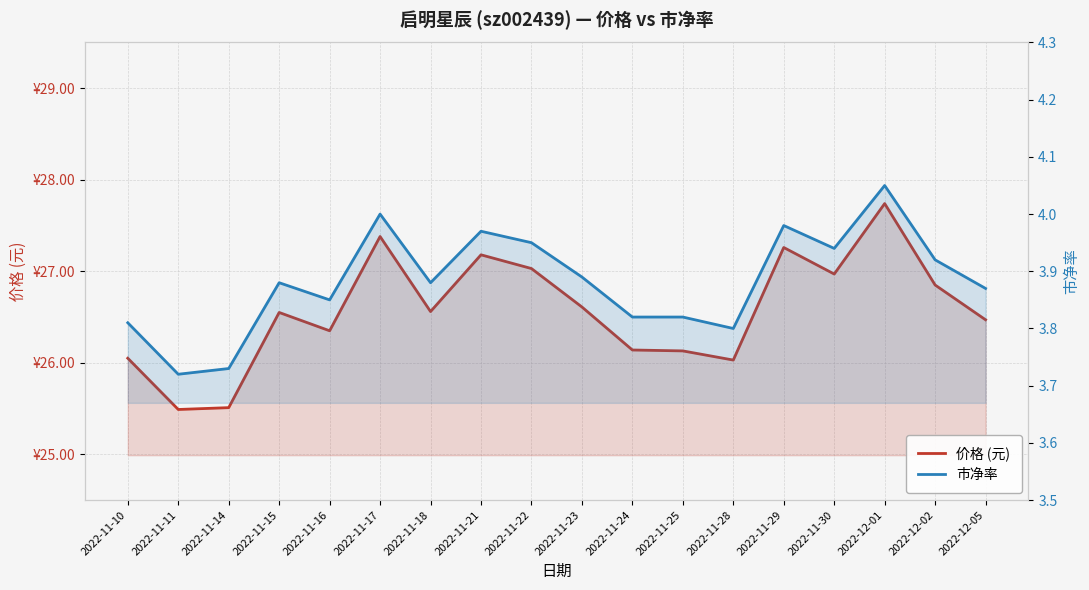

What is the label of the 5th point from the right?

2022-11-29